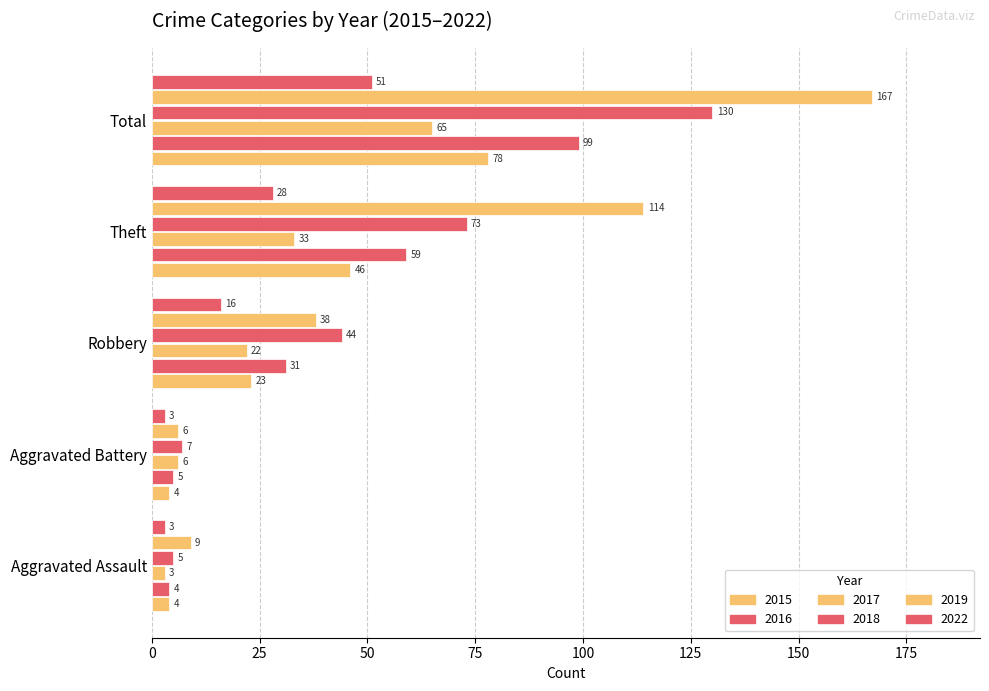

At which label does 2015 first exceed 23?

Theft